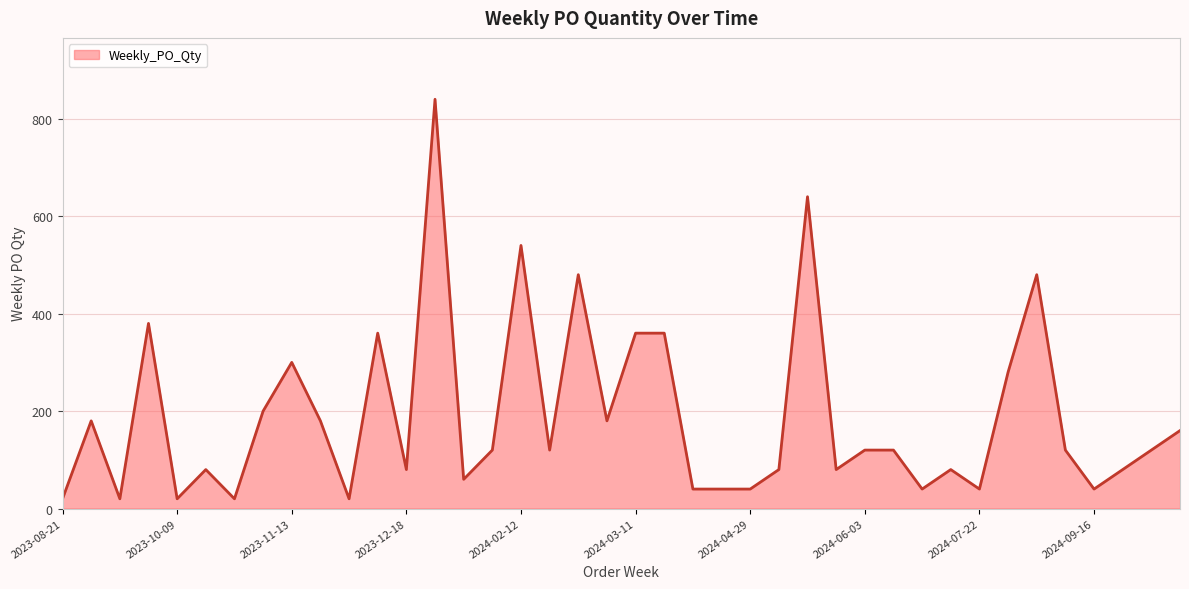

How many lines are shown in the chart?

1